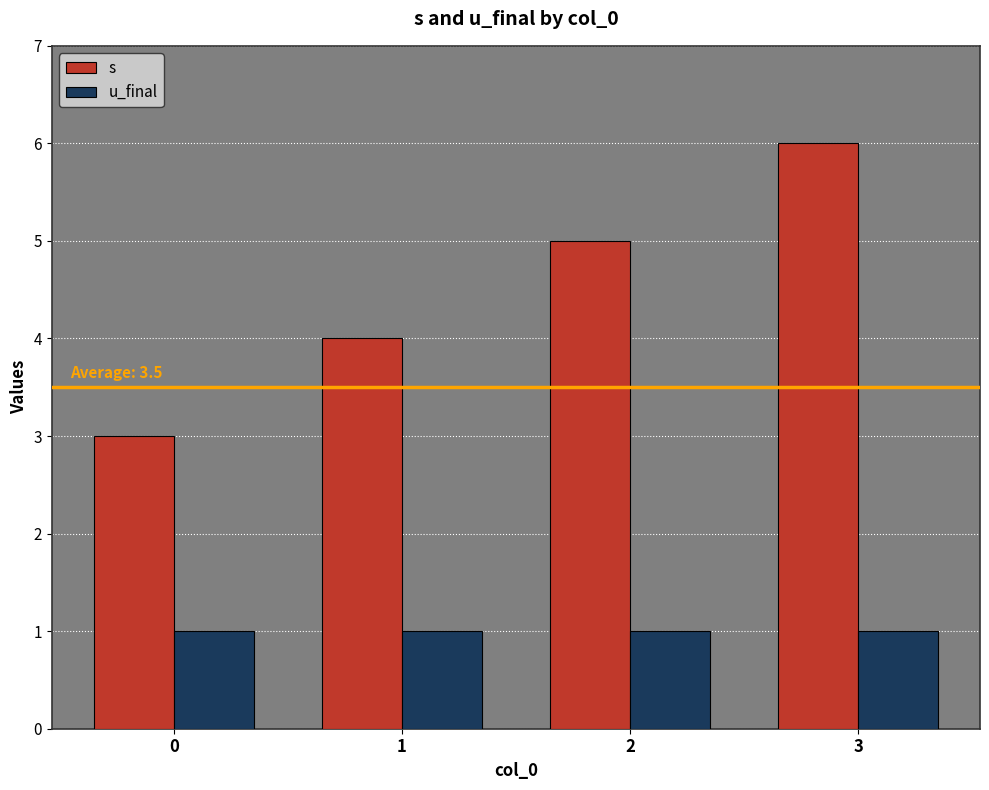

What is the highest value of the s series?

6